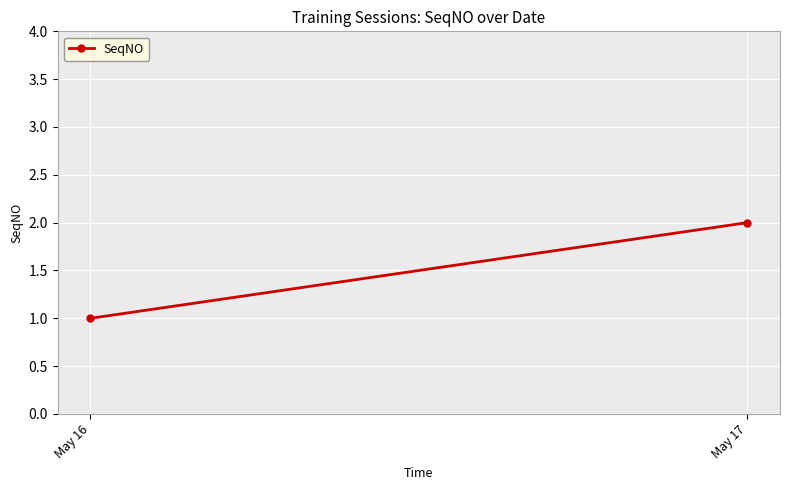

The value at May 17 is 2. True or false?

True